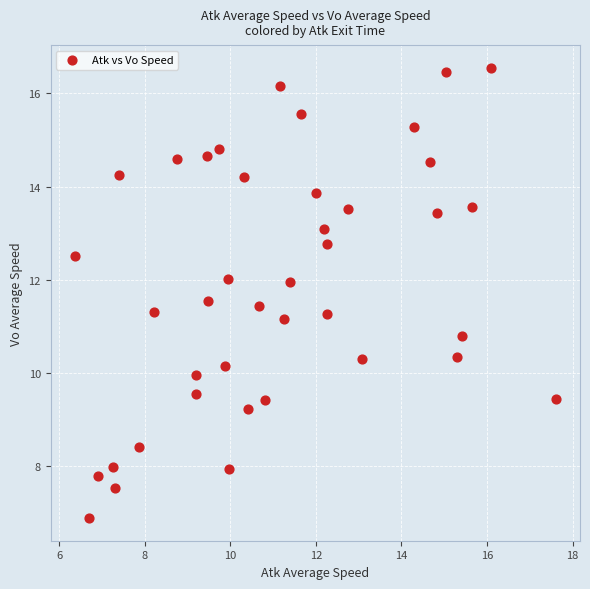

What is the range of X values (max minus min)?

11.2